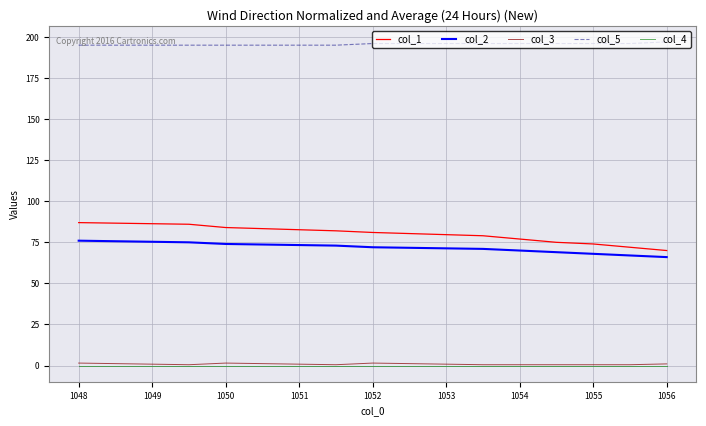

True or false: col_2 and col_5 cross at least once.

False